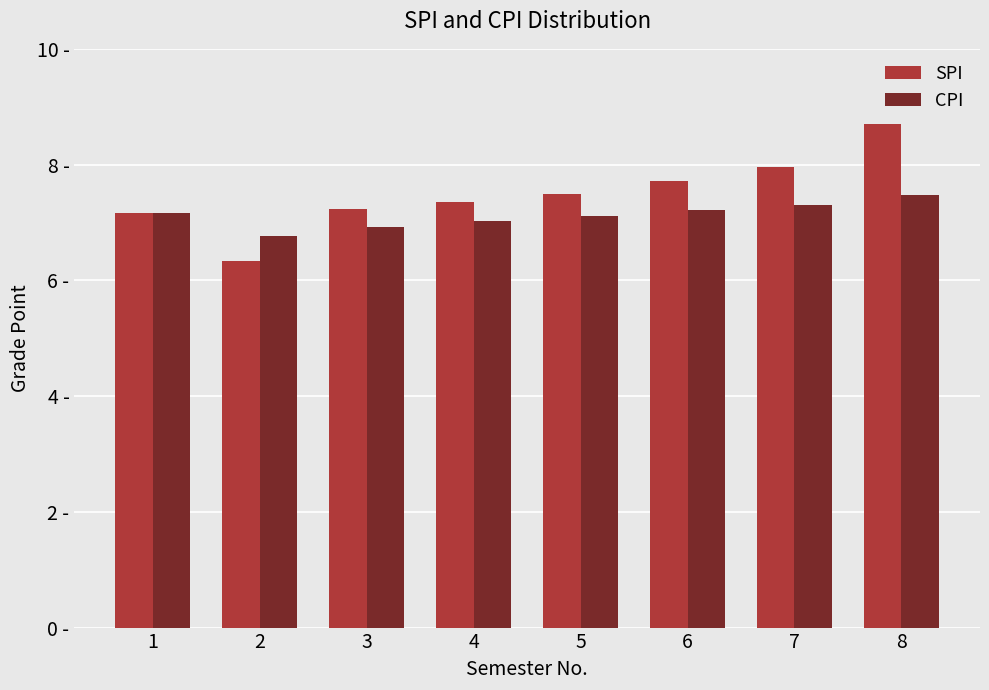

Reading left to right, list all the values displayed in this chart.

SPI: 1=7.2	2=6.3	3=7.2	4=7.4	5=7.5	6=7.7	7=8.0	8=8.7
CPI: 1=7.2	2=6.8	3=6.9	4=7.0	5=7.1	6=7.2	7=7.3	8=7.5